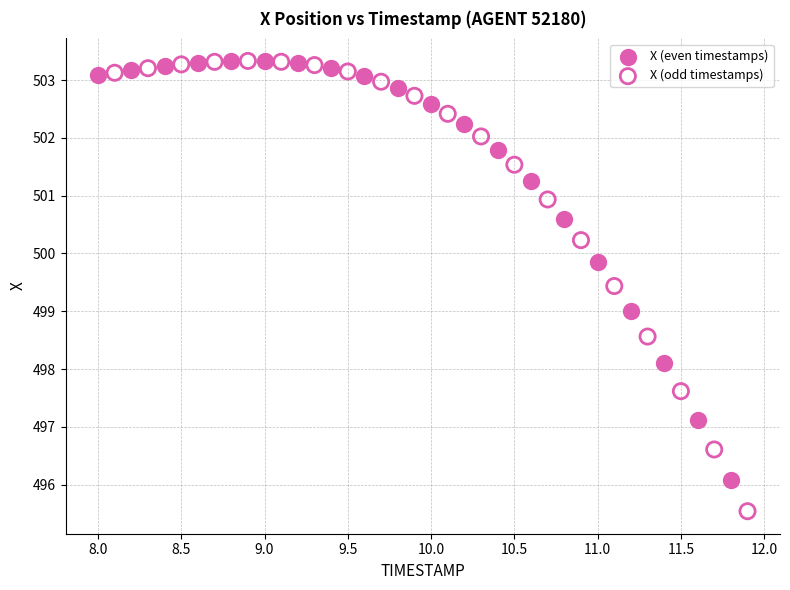

Which series reaches the minimum Y coordinate?

X (odd timestamps)